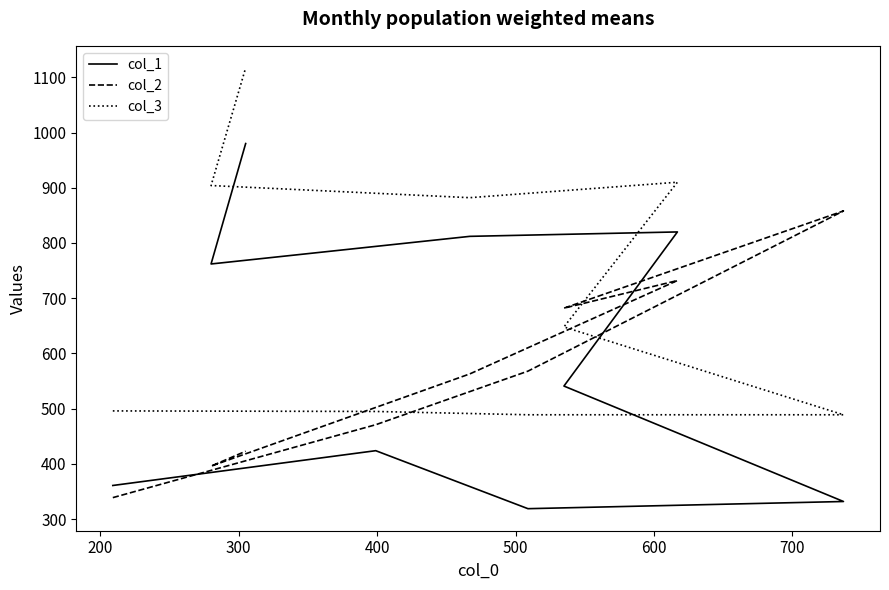

What is the difference between the maximum and minimum values in the col_1 series?

661